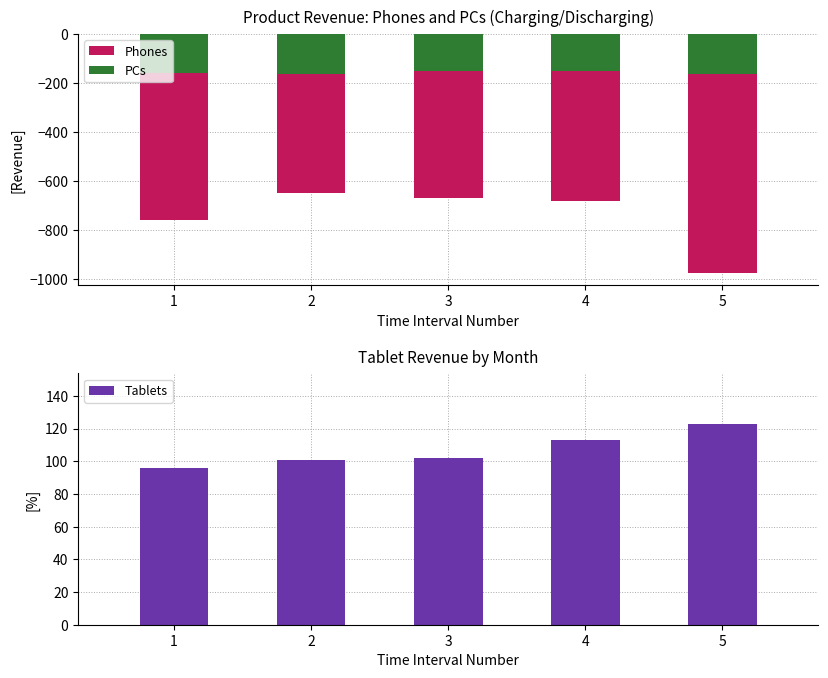

Rank the series by their maximum value, from lowest to highest.

Phones, PCs, Tablets